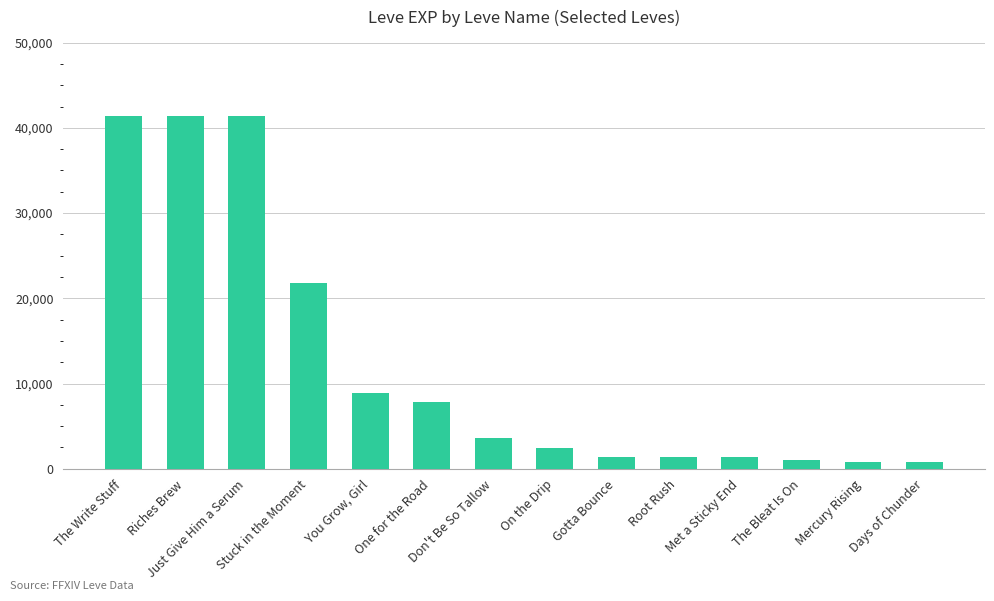

What is the greatest value displayed?

41410